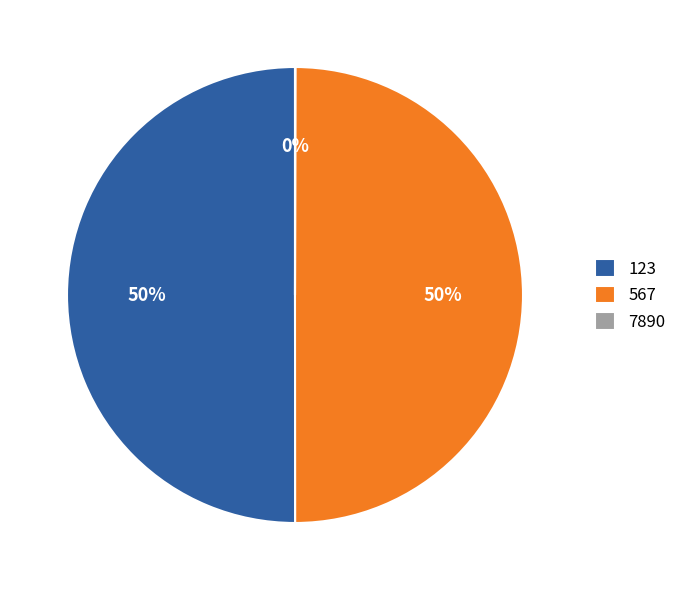

Is it true that 123 is 41% of the pie?

False